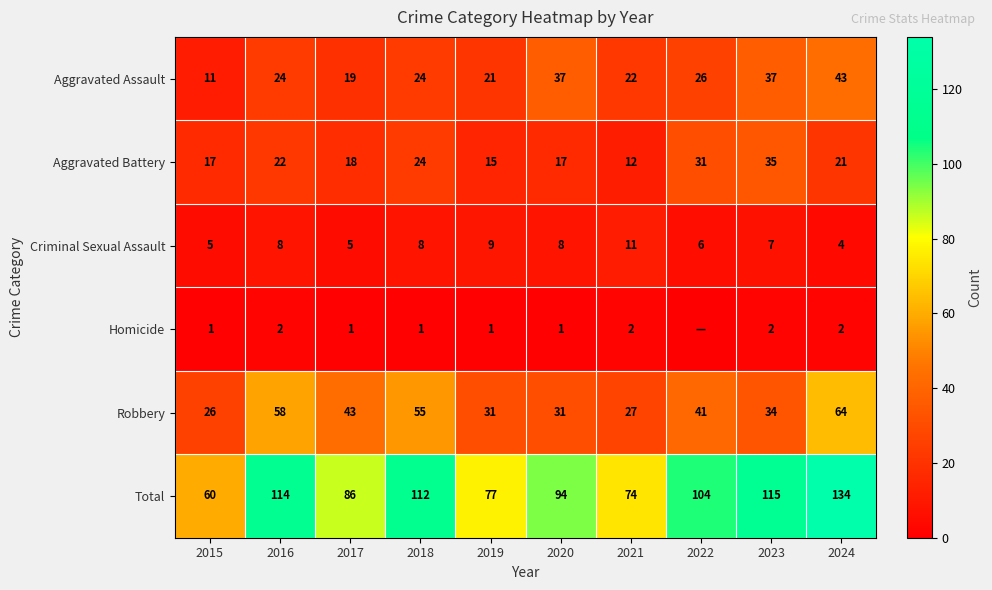

What is the approximate value of Aggravated Battery at 2017, to the nearest 5?

20